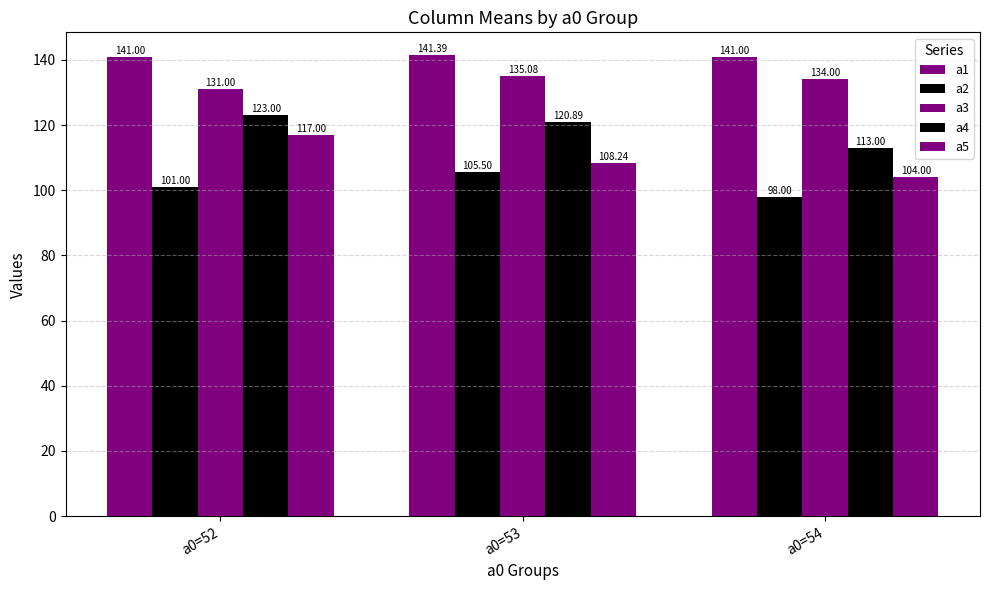

Is it true that a1 equals 141.0 at a0=52?

True